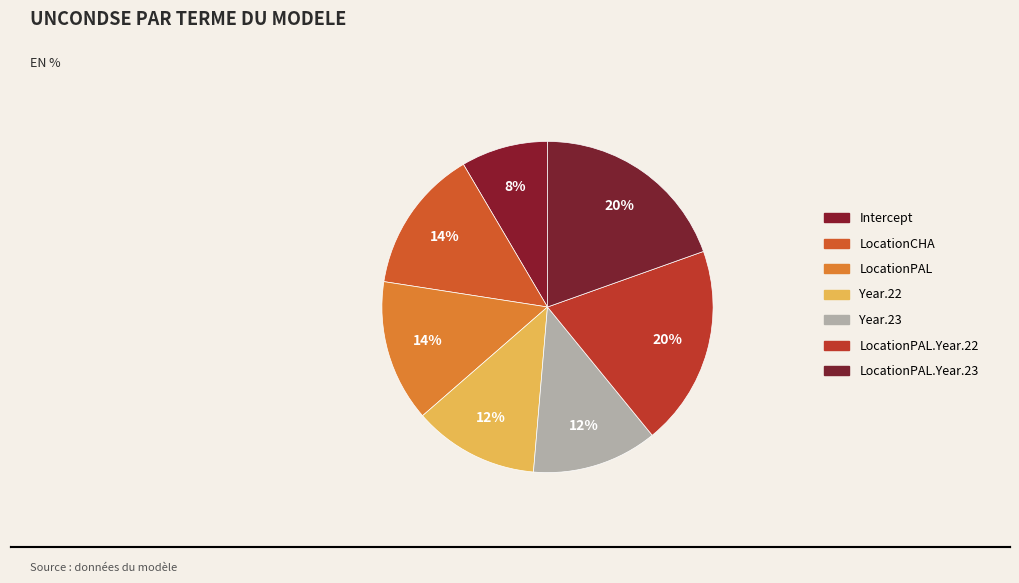

The LocationPAL.Year.23 slice represents 26% of the pie. True or false?

False